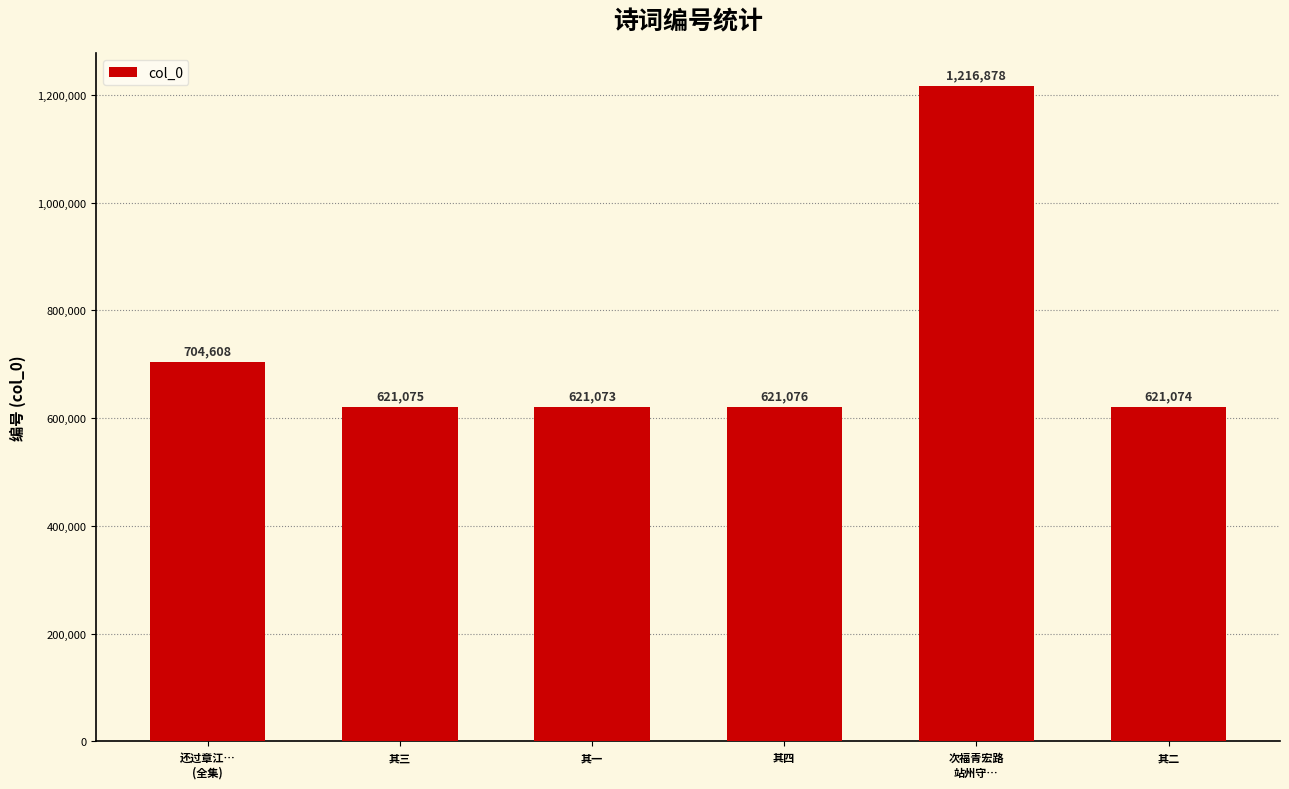

What is the label of the 6th bar from the left?

其二